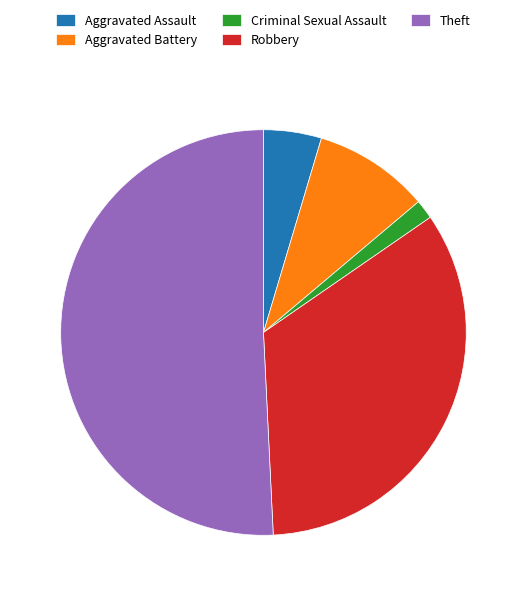

Which slice represents more than half of the pie?

Theft